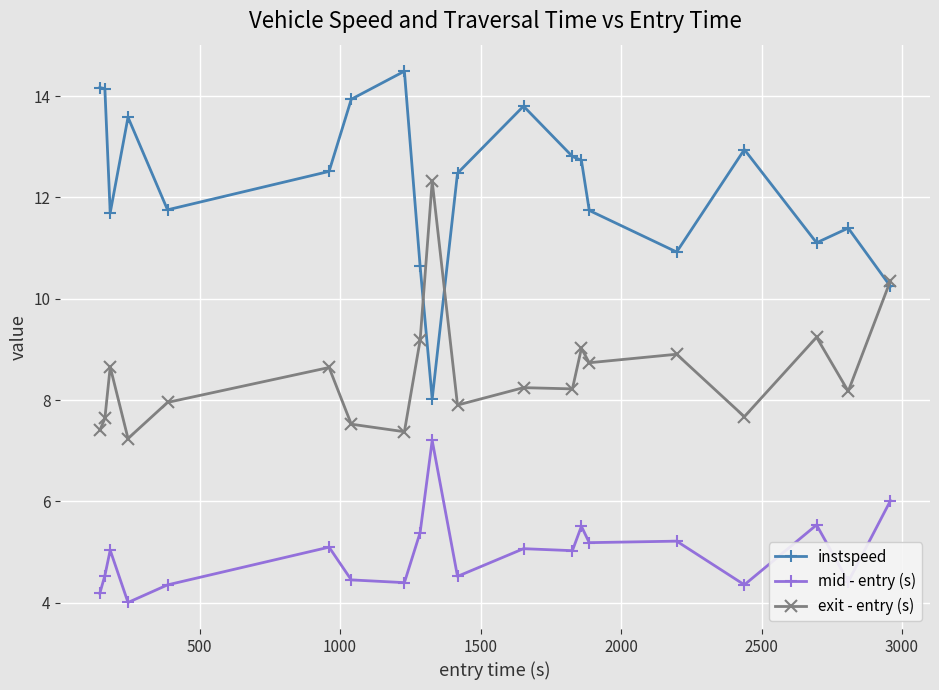

Rank the series by their average value, from lowest to highest.

mid - entry (s), exit - entry (s), instspeed